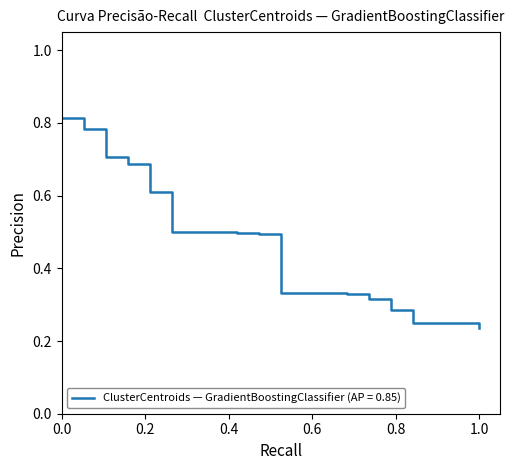

What is the difference between the maximum and minimum values?

0.6